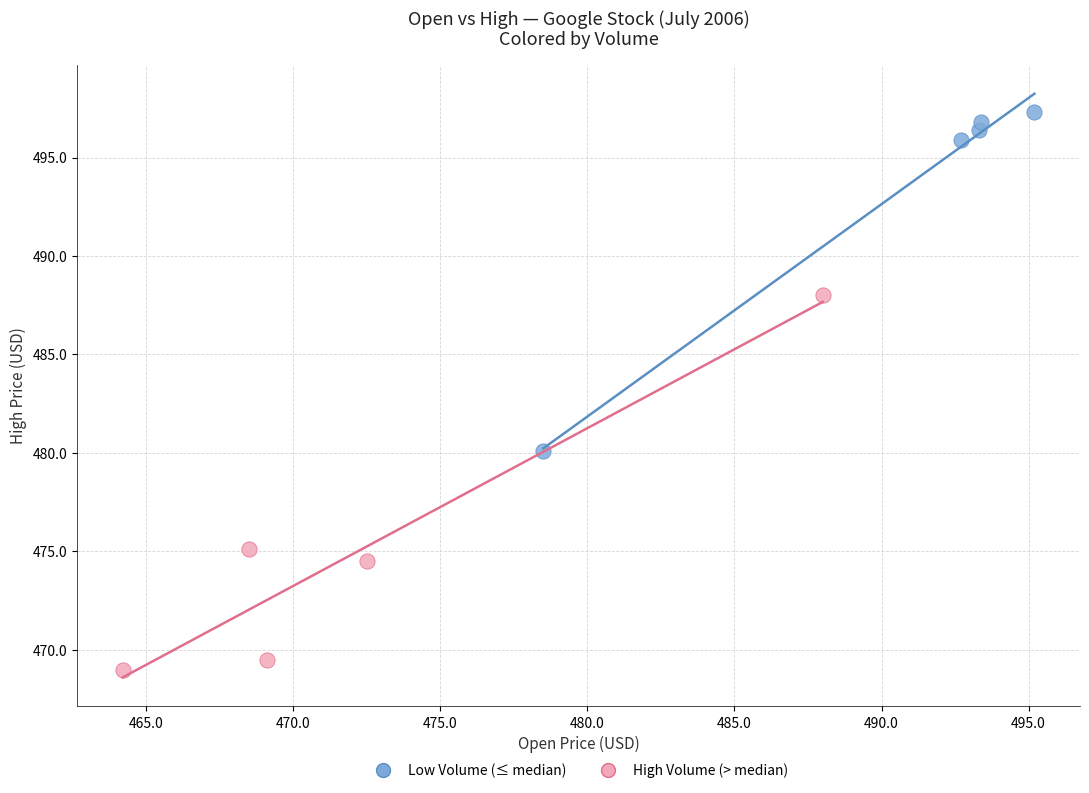

Which series contains the highest Y value?

Low Volume (≤ median)